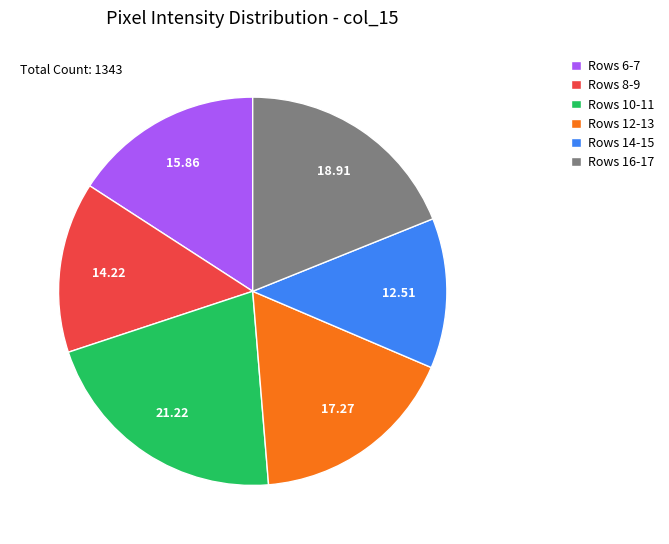

Which has a higher value, Rows 14-15 or Rows 8-9?

Rows 8-9